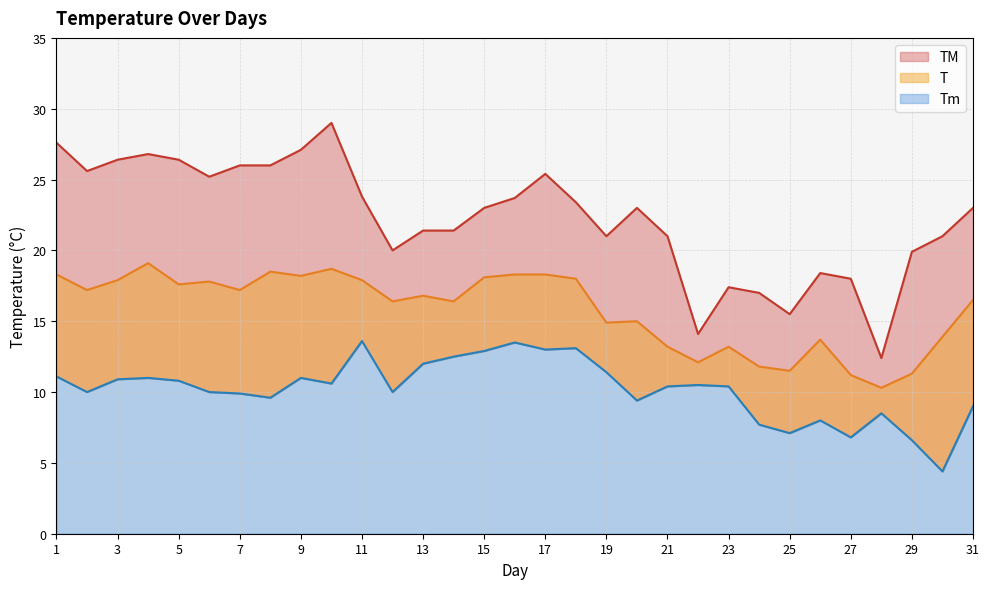

Is the value of Tm at 29 greater than the value of T at 27?

No